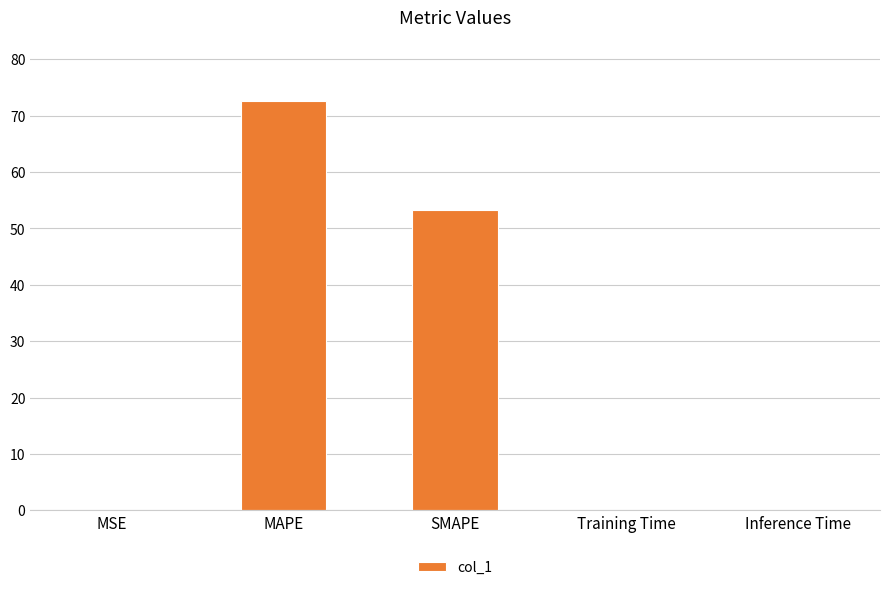

Is it true that the value at Training Time is 0.0?

True